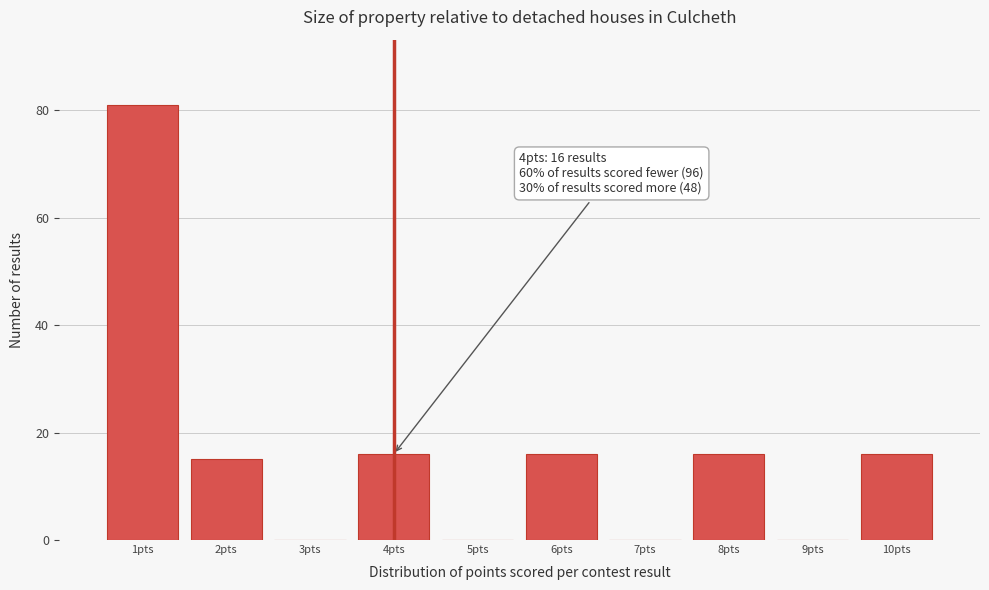

Which range on the x-axis has the tallest bar?

0.5 to 1.5